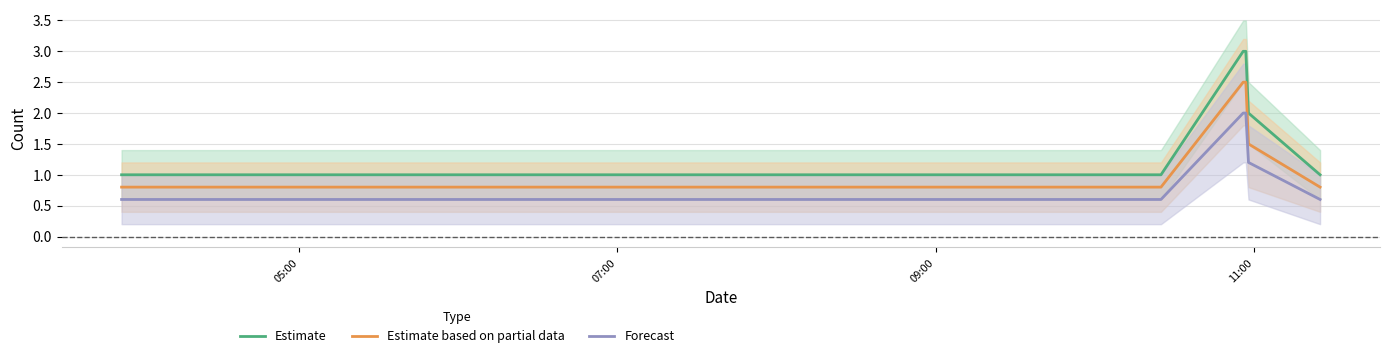

Rank the series by their maximum value, from lowest to highest.

Forecast, Estimate based on partial data, Estimate